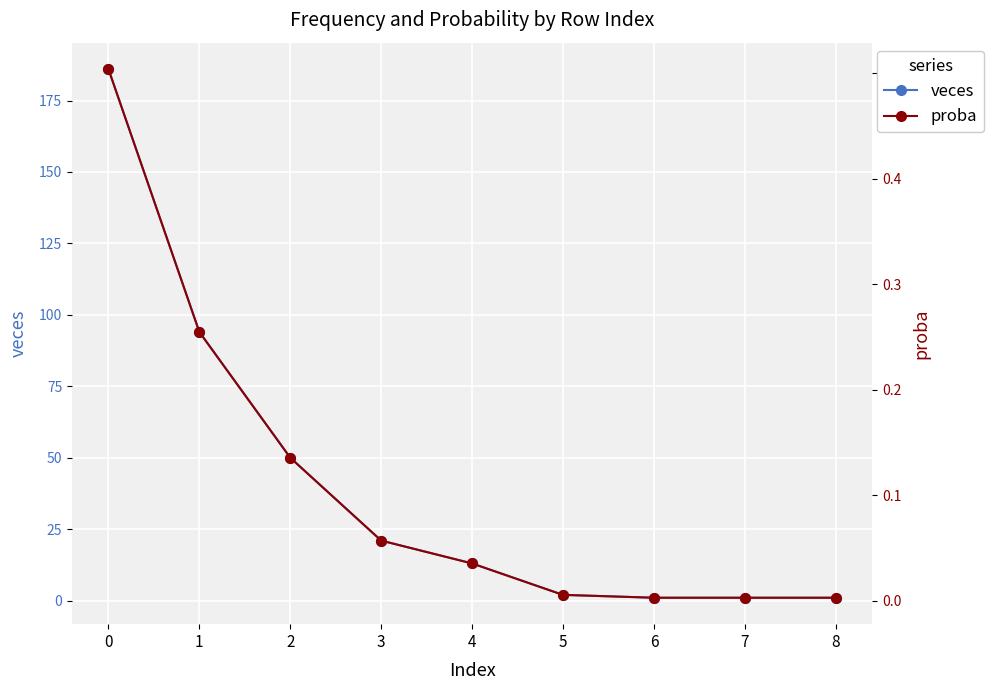

Which series has the largest total across all categories?

veces